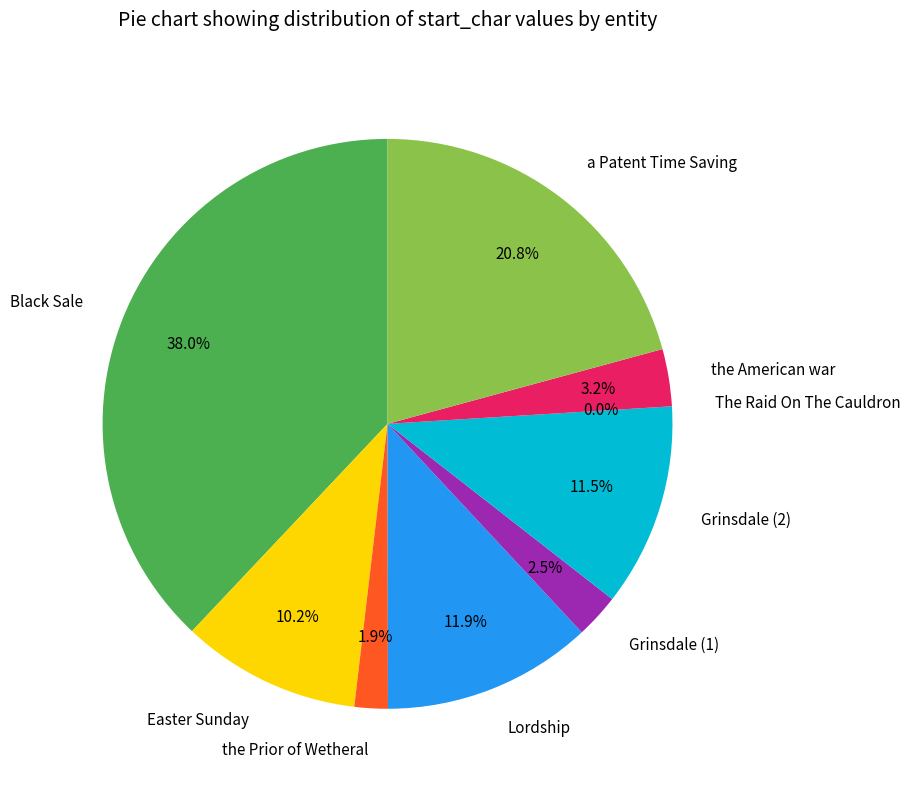

What is the change in value from The Raid On The Cauldron to the American war?

+67